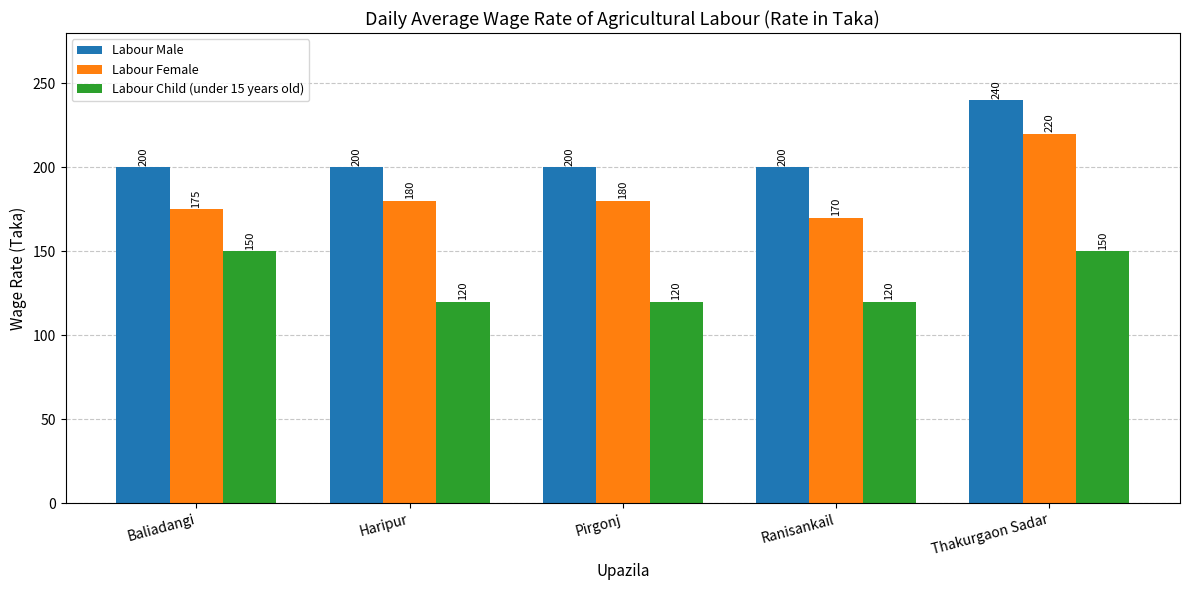

Which series has the largest range (max minus min)?

Labour Female